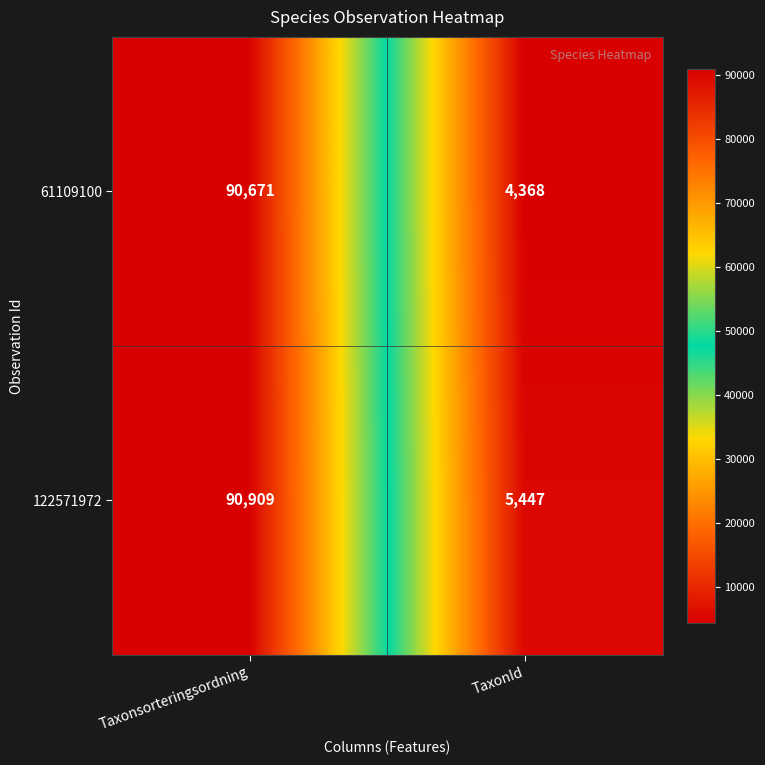

List the series in order of their peak value, lowest first.

61109100, 122571972